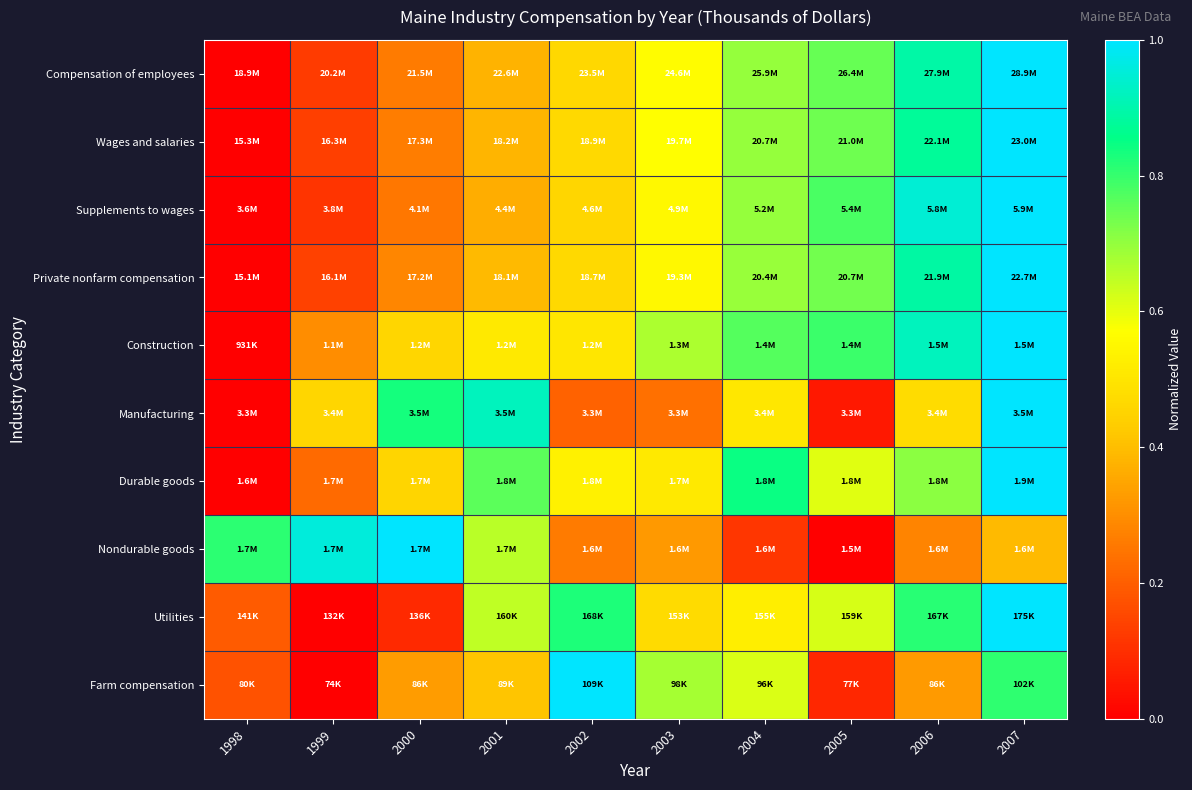

Reading left to right, extract all data points from this chart.

Compensation of employees: 1998=0.0	1999=0.1	2000=0.3	2001=0.4	2002=0.5	2003=0.6	2004=0.7	2005=0.7	2006=0.9	2007=1.0
Wages and salaries: 1998=0.0	1999=0.1	2000=0.3	2001=0.4	2002=0.5	2003=0.6	2004=0.7	2005=0.7	2006=0.9	2007=1.0
Supplements to wages: 1998=0.0	1999=0.1	2000=0.3	2001=0.4	2002=0.5	2003=0.6	2004=0.7	2005=0.8	2006=0.9	2007=1.0
Private nonfarm compensation: 1998=0.0	1999=0.1	2000=0.3	2001=0.4	2002=0.5	2003=0.6	2004=0.7	2005=0.7	2006=0.9	2007=1.0
Construction: 1998=0.0	1999=0.3	2000=0.5	2001=0.5	2002=0.5	2003=0.7	2004=0.8	2005=0.8	2006=0.9	2007=1.0
Manufacturing: 1998=0.0	1999=0.5	2000=0.8	2001=0.9	2002=0.2	2003=0.2	2004=0.5	2005=0.1	2006=0.5	2007=1.0
Durable goods: 1998=0.0	1999=0.2	2000=0.5	2001=0.8	2002=0.5	2003=0.5	2004=0.8	2005=0.6	2006=0.7	2007=1.0
Nondurable goods: 1998=0.8	1999=1.0	2000=1.0	2001=0.7	2002=0.3	2003=0.3	2004=0.1	2005=0.0	2006=0.3	2007=0.4
Utilities: 1998=0.2	1999=0.0	2000=0.1	2001=0.6	2002=0.8	2003=0.5	2004=0.5	2005=0.6	2006=0.8	2007=1.0
Farm compensation: 1998=0.2	1999=0.0	2000=0.3	2001=0.4	2002=1.0	2003=0.7	2004=0.6	2005=0.1	2006=0.3	2007=0.8